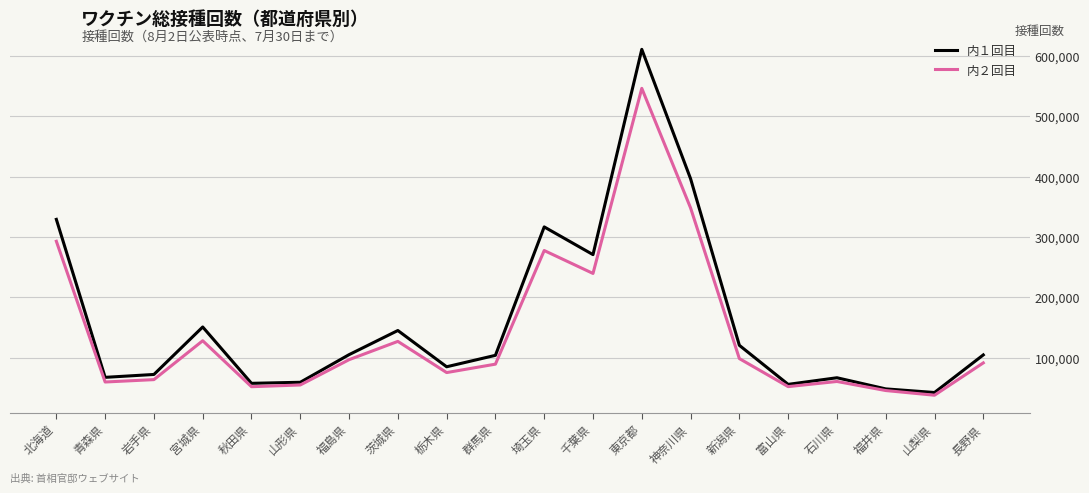

Is it true that 内１回目 equals 42074 at 群馬県?

False